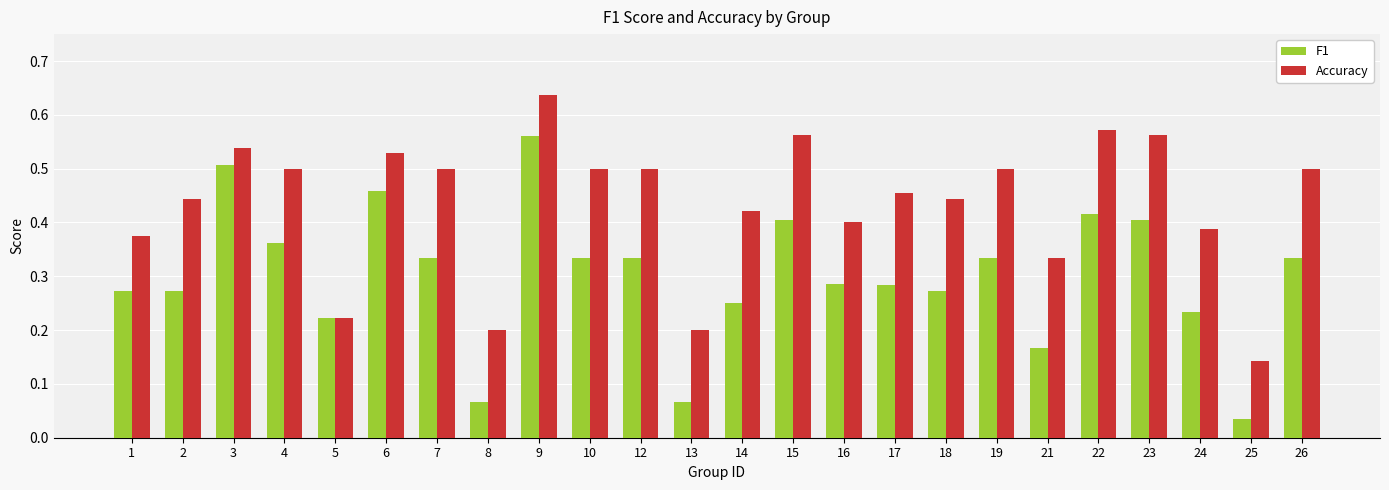

Between 5 and 23, which series saw the biggest shift?

Accuracy